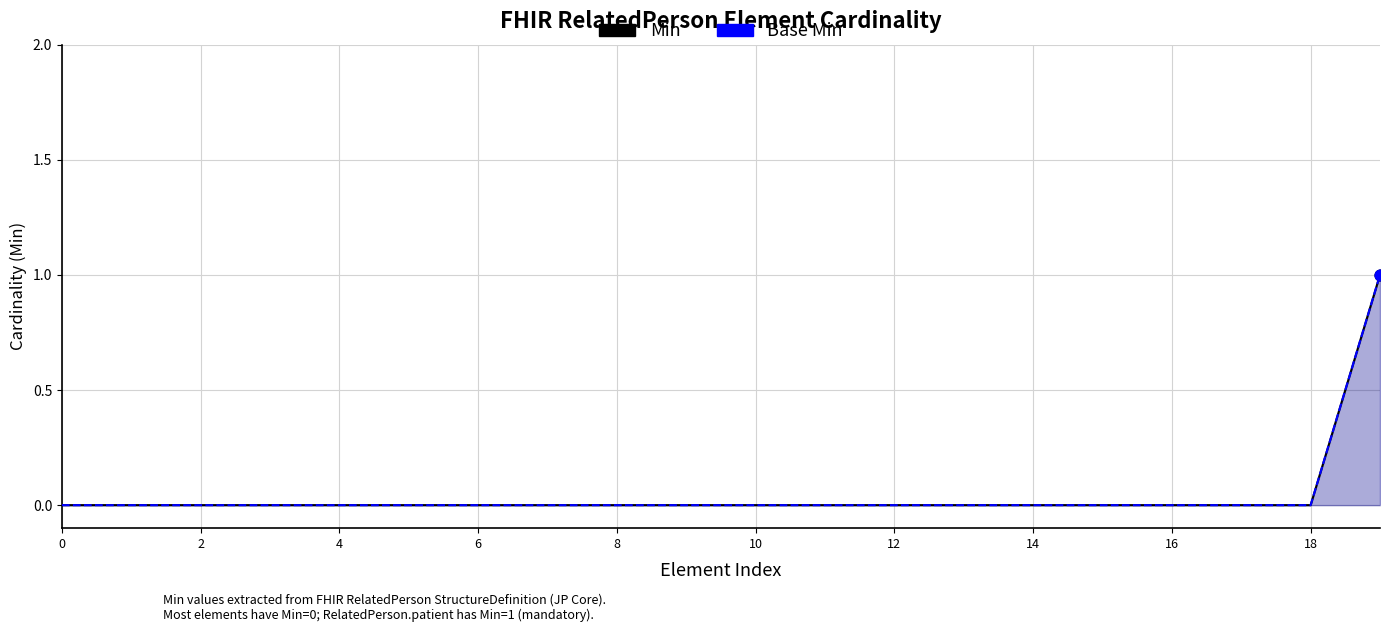

Which series contains the highest Y value?

Min